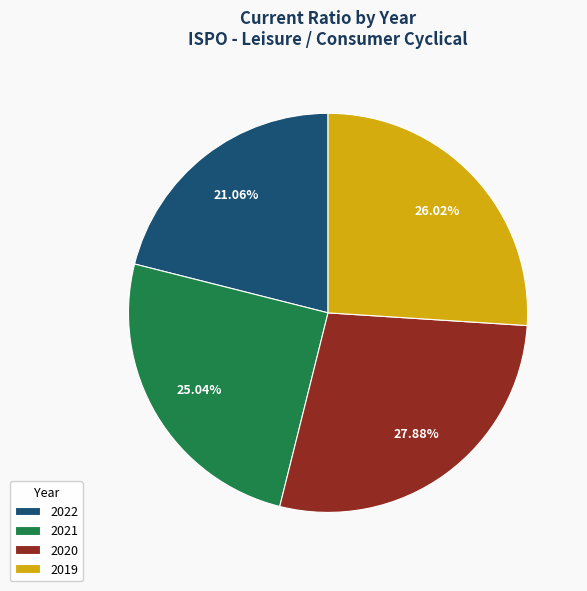

True or false: 2022 accounts for 21% of the total.

True